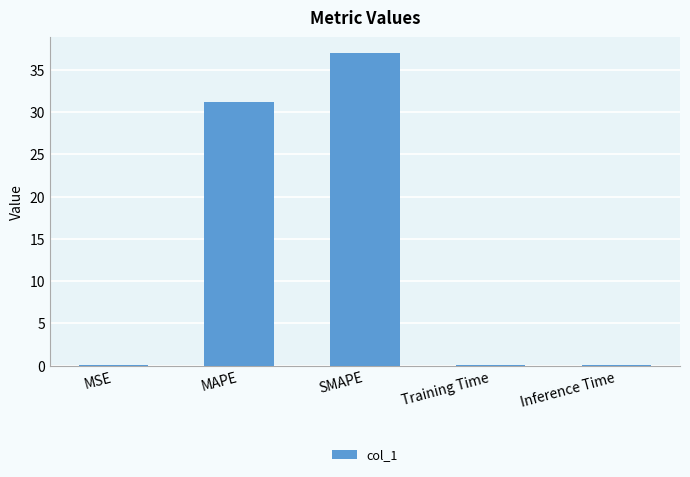

Is it true that the value at Inference Time is 0.0?

True